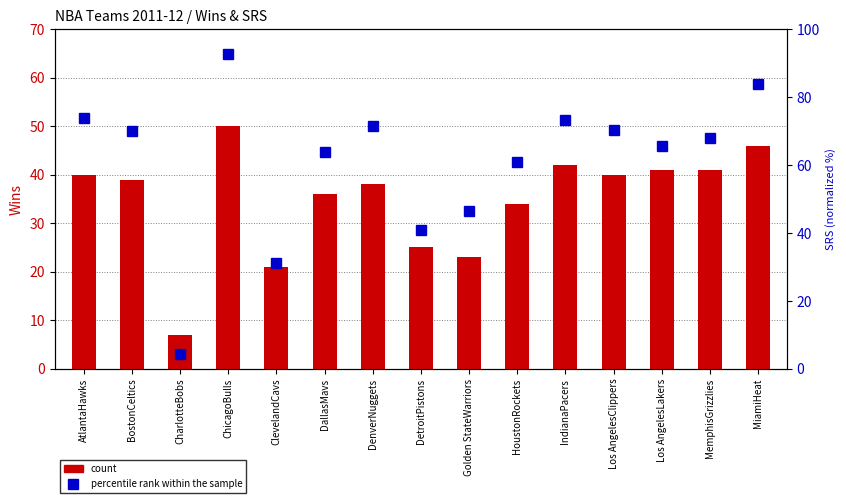

Which series has the largest total across all categories?

percentile rank within the sample